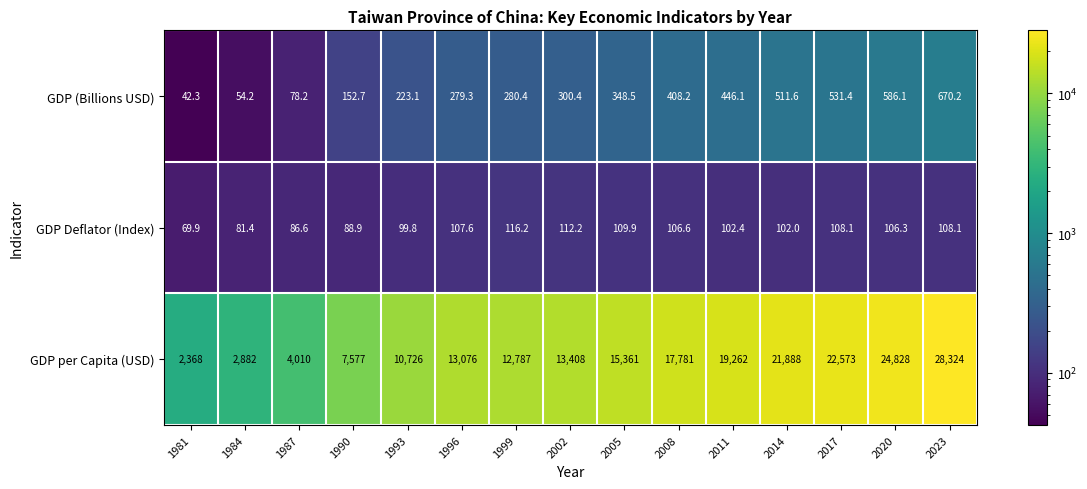

Where is GDP Deflator (Index) nearest to the value 93?

1990